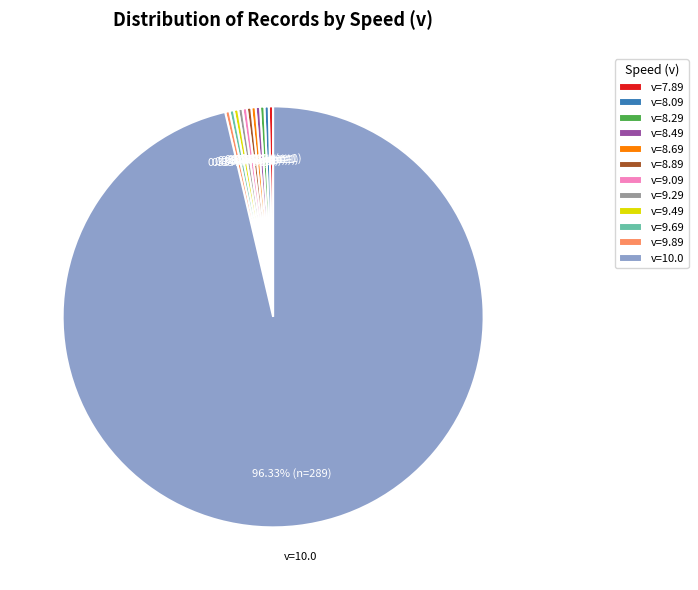

True or false: v=8.29 accounts for 0% of the total.

True